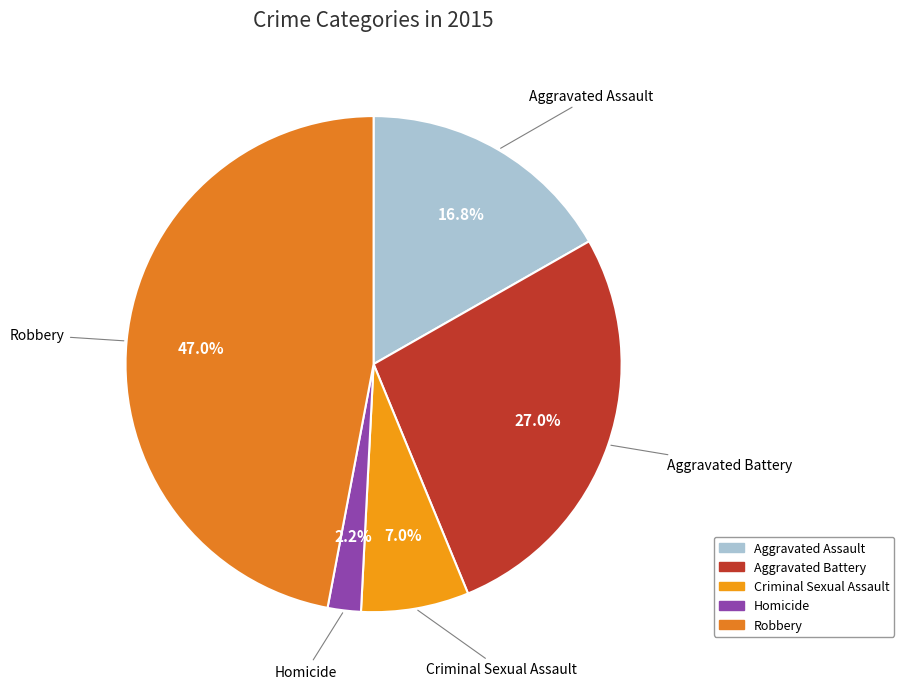

Combined, do Homicide and Robbery account for over 50%?

No